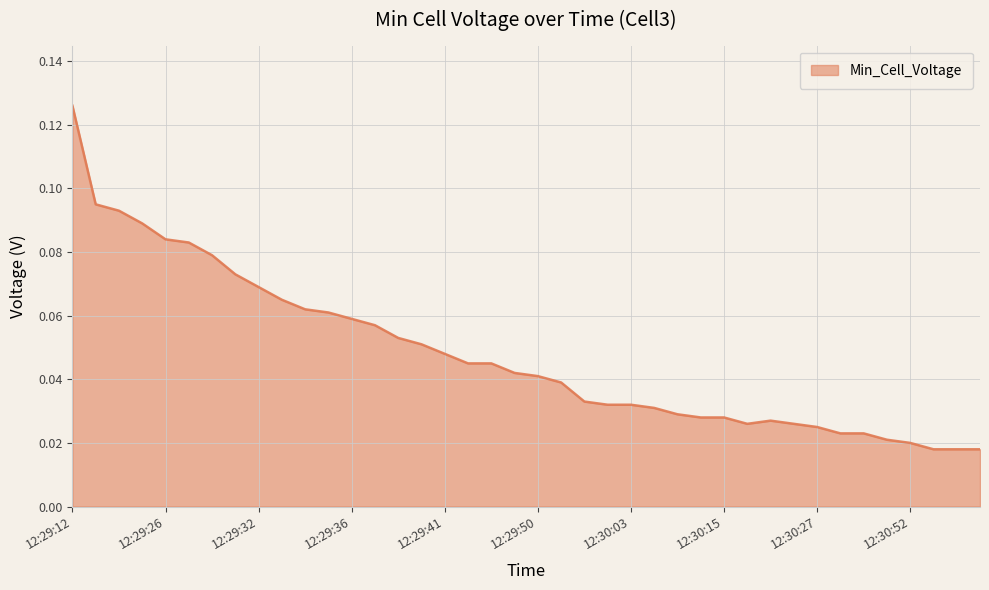

How many lines are shown in the chart?

1